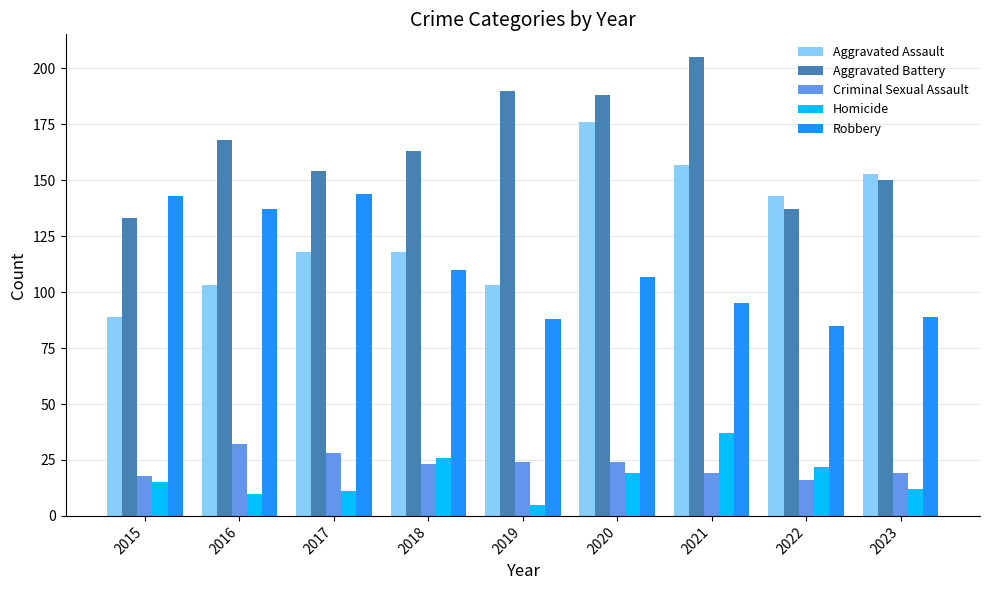

Reading left to right, list all the values displayed in this chart.

Aggravated Assault: 2015=89	2016=103	2017=118	2018=118	2019=103	2020=176	2021=157	2022=143	2023=153
Aggravated Battery: 2015=133	2016=168	2017=154	2018=163	2019=190	2020=188	2021=205	2022=137	2023=150
Criminal Sexual Assault: 2015=18	2016=32	2017=28	2018=23	2019=24	2020=24	2021=19	2022=16	2023=19
Homicide: 2015=15	2016=10	2017=11	2018=26	2019=5	2020=19	2021=37	2022=22	2023=12
Robbery: 2015=143	2016=137	2017=144	2018=110	2019=88	2020=107	2021=95	2022=85	2023=89